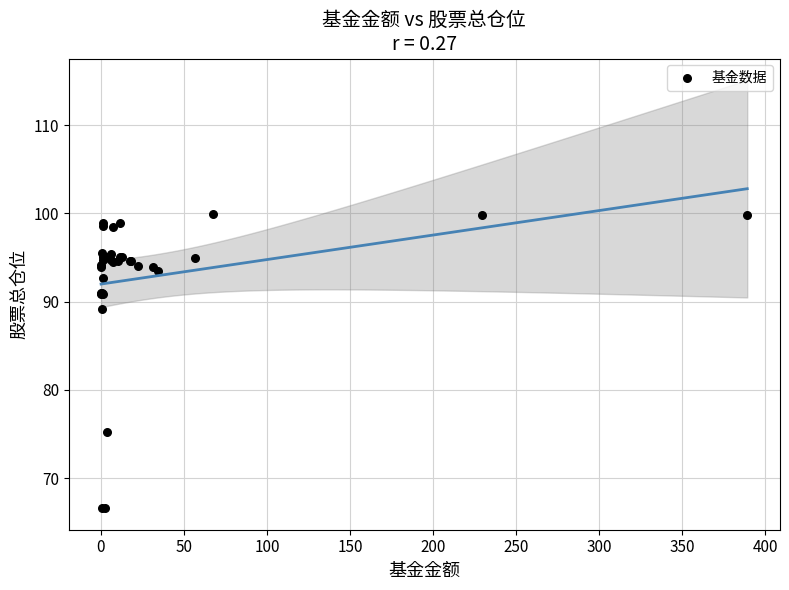

What Y value in the scatter plot is closest to 83?

89.1